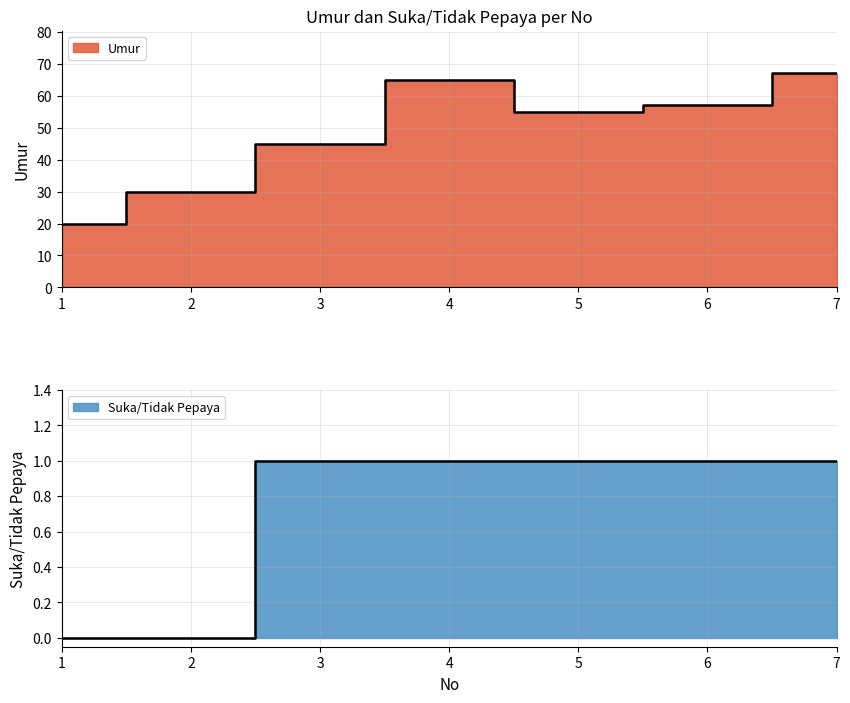

Which has a higher value, 3 or 1?

3